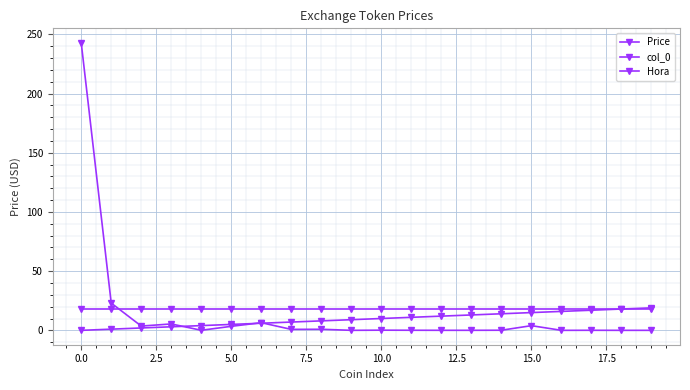

Count the number of categories in the chart.

20